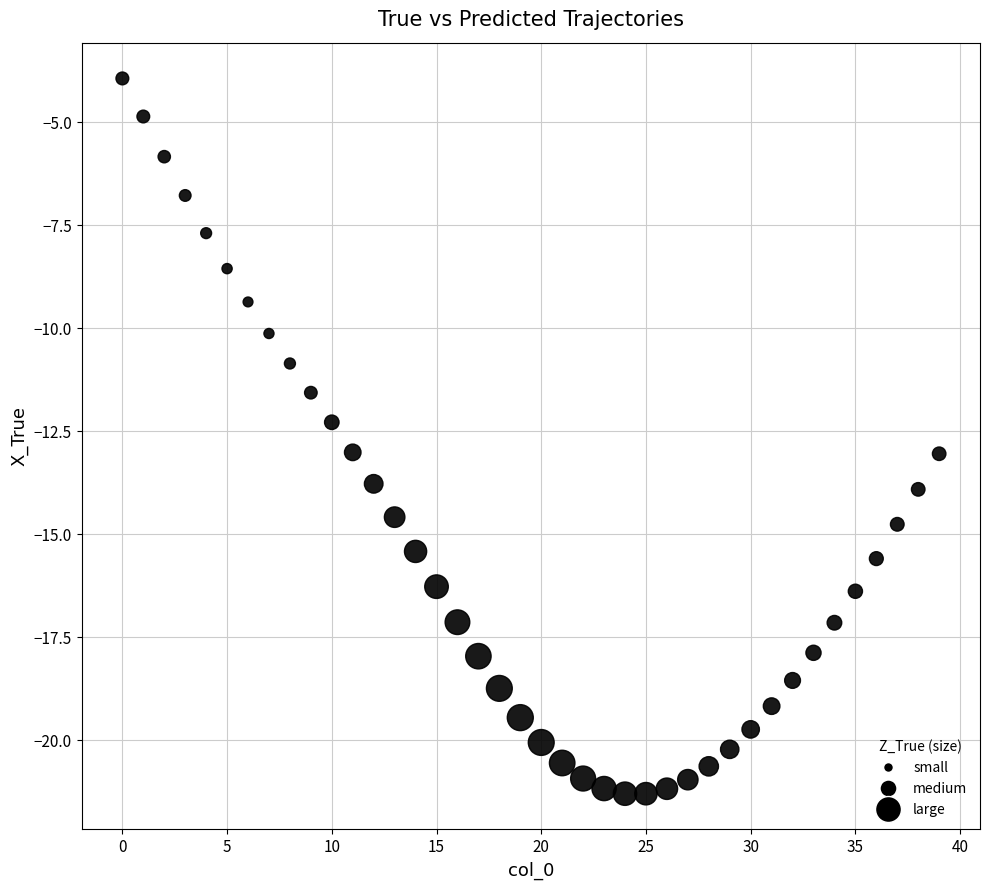

What is the range of Y values (max minus min)?

17.4